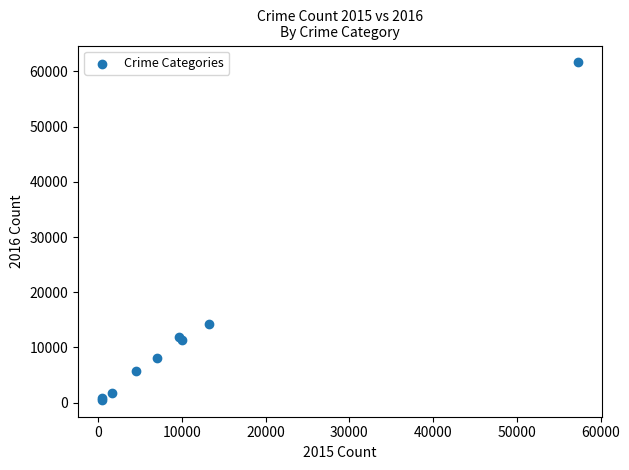

What Y value in the scatter plot is closest to 31067?

14289